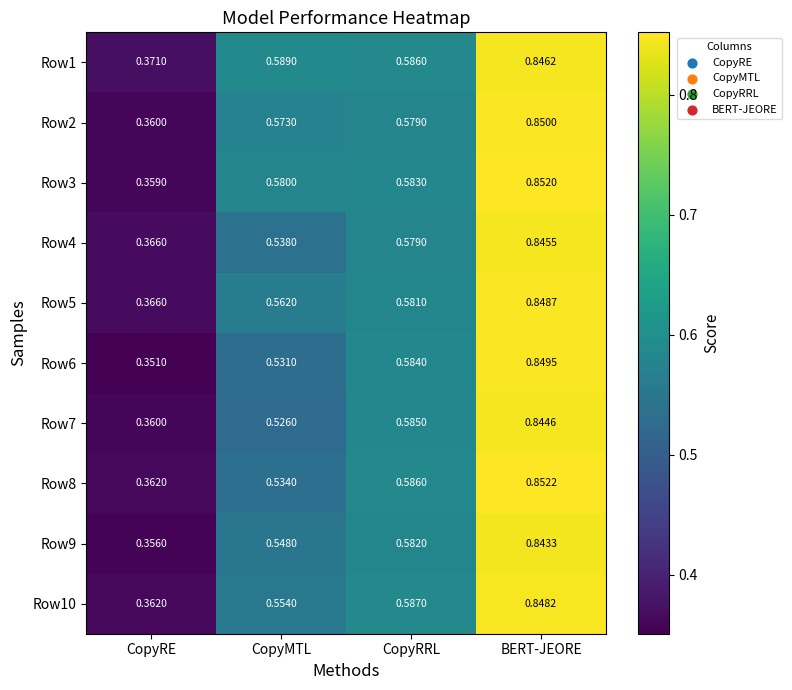

Rank the categories by Row10 value from highest to lowest.

BERT-JEORE, CopyRRL, CopyMTL, CopyRE